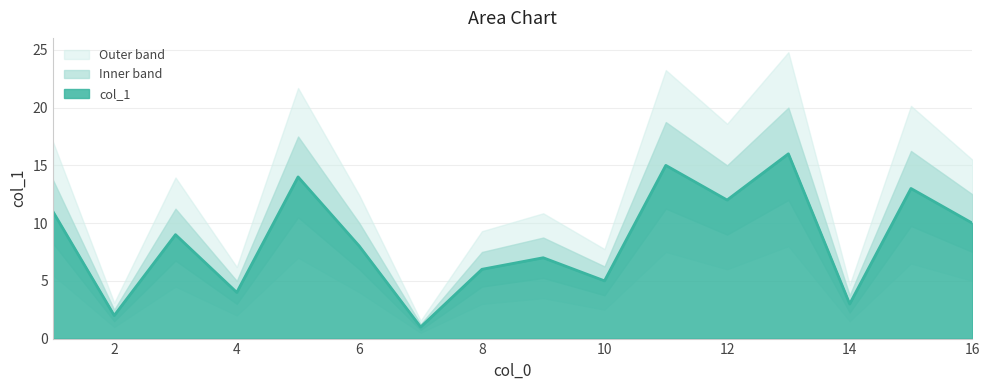

What is the difference between the values at 7 and 4?

3